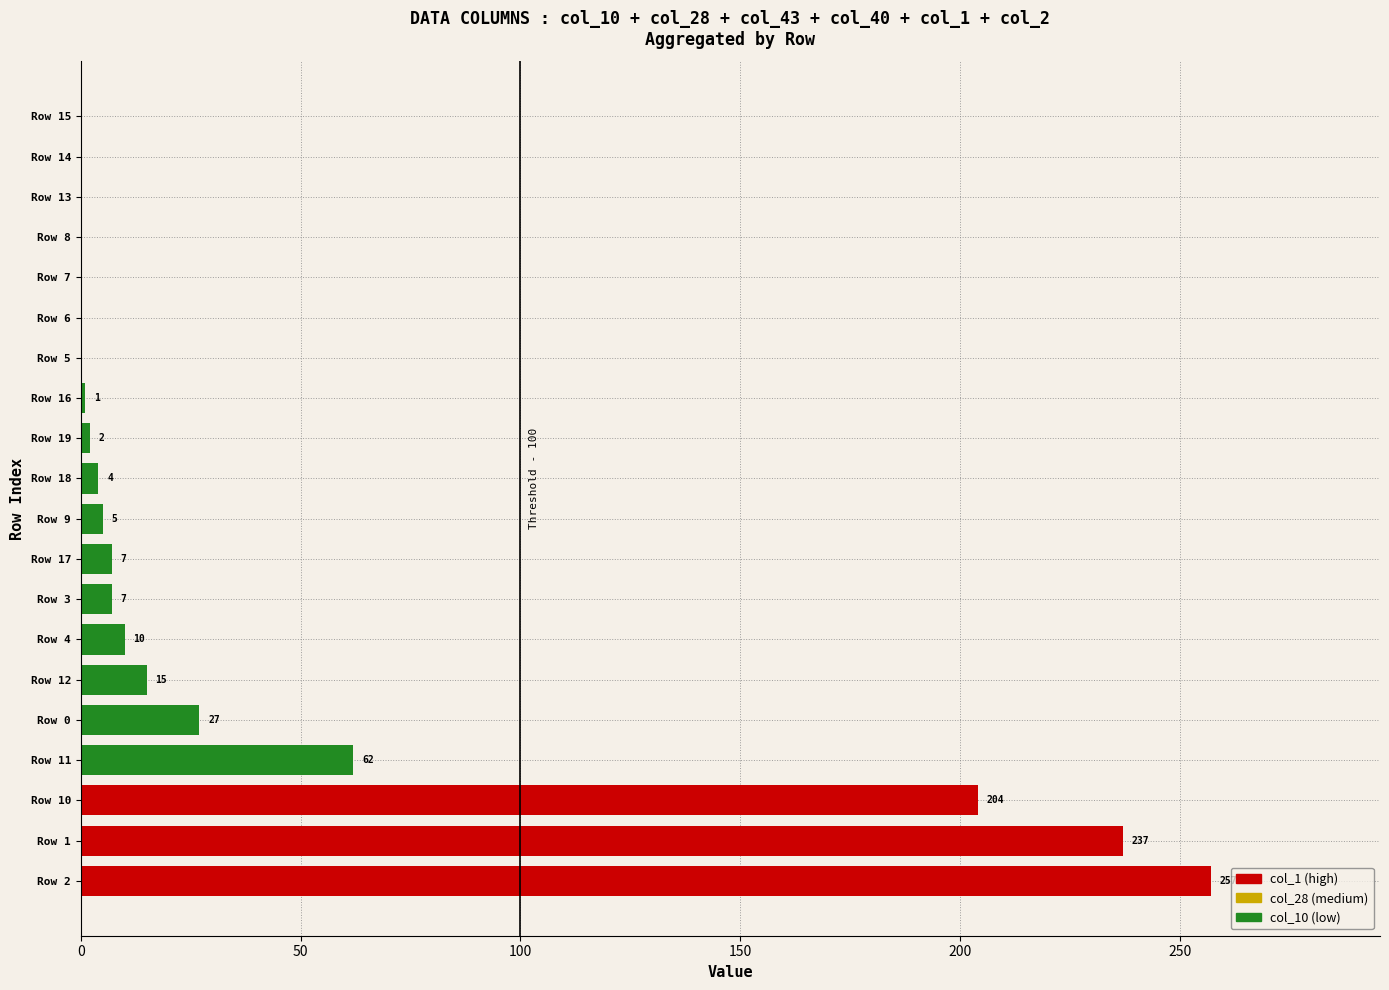

Where is the data nearest to the value 128?

Row 11